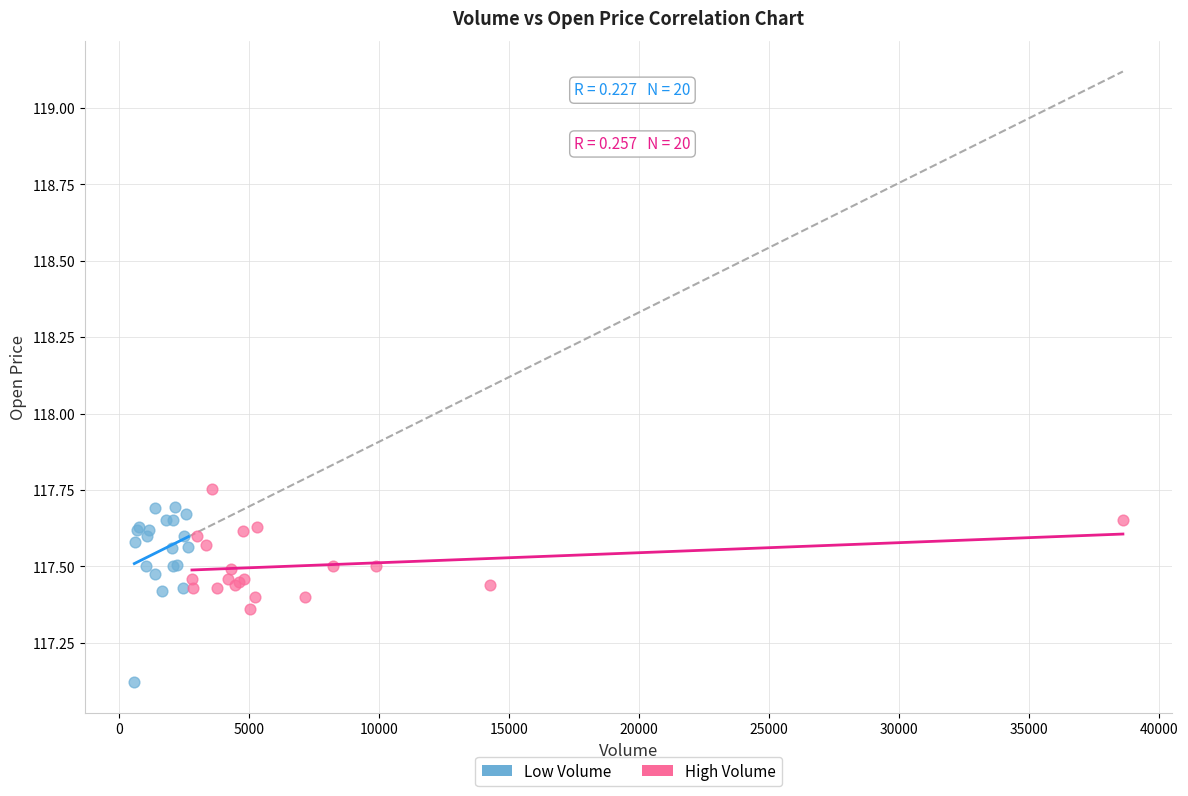

Which series contains the highest Y value?

High Volume